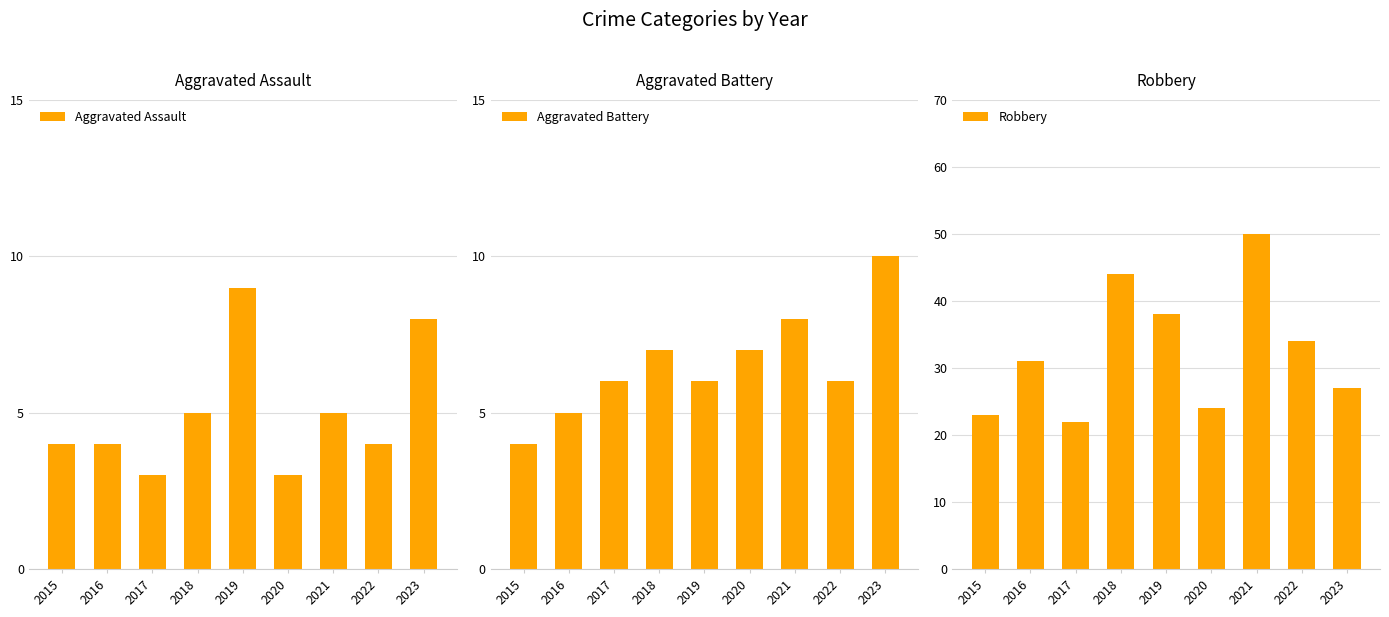

What is the difference between the maximum and second lowest values in the Aggravated Assault series?

6